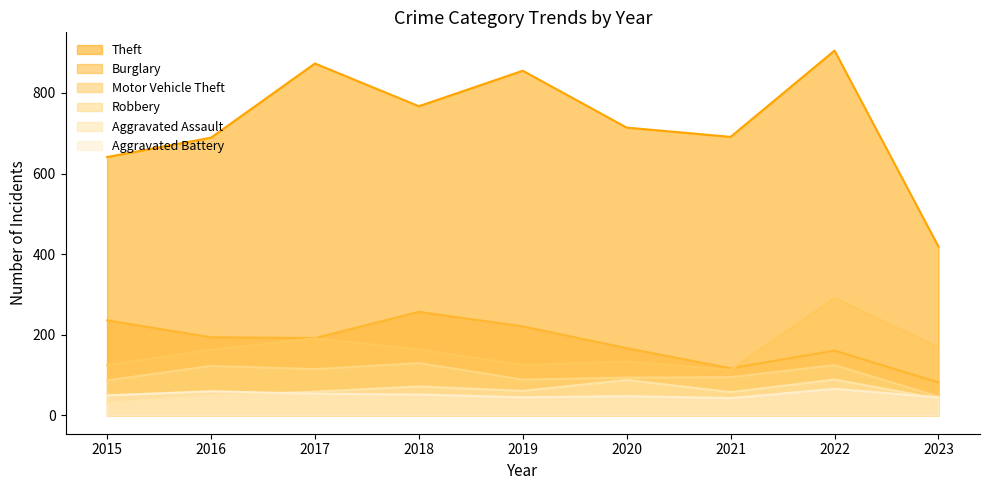

At which label is Motor Vehicle Theft closest to 202?

2017